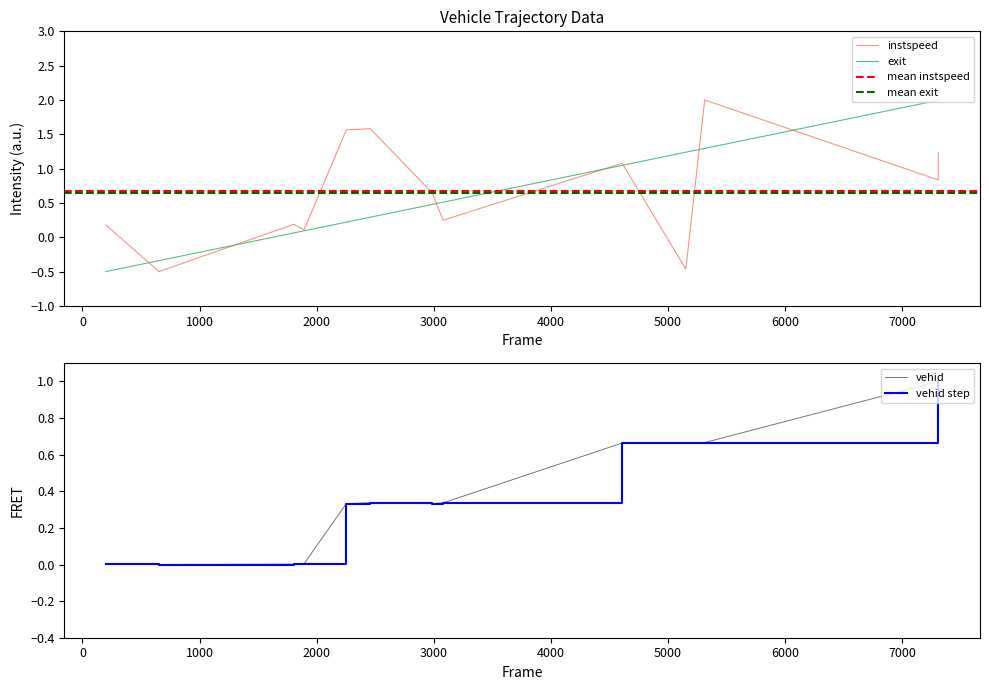

Does the chart have visible grid lines?

No